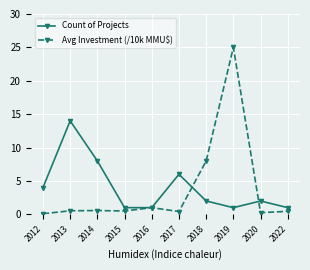

Which series has the largest total across all categories?

Count of Projects